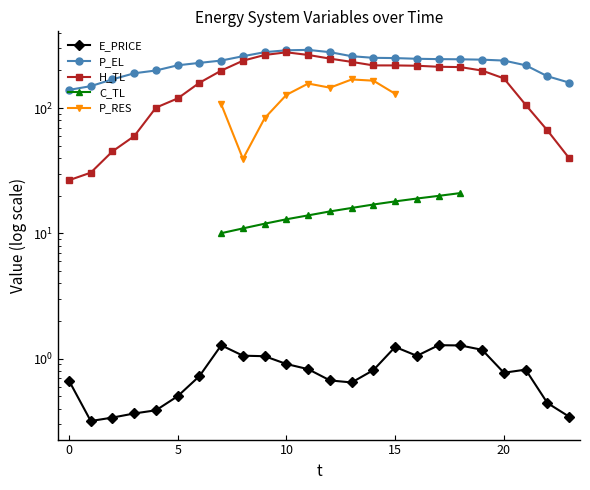

What is the label of the 22nd point from the left?

21